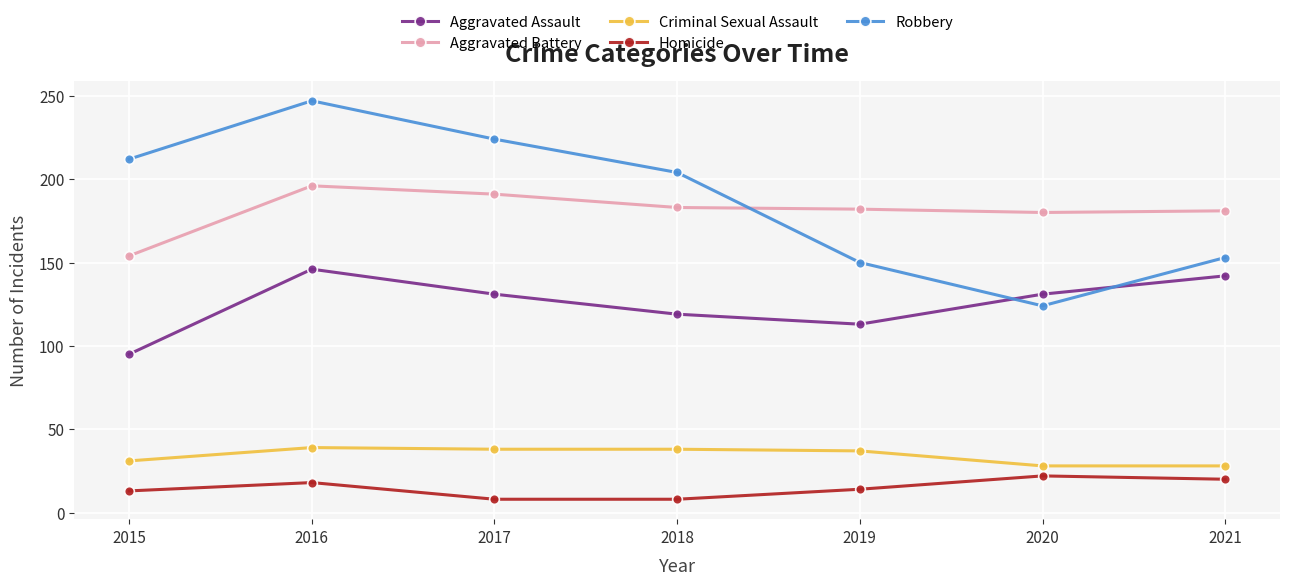

Is the value of Aggravated Assault at 2019 greater than the value of Homicide at 2019?

Yes